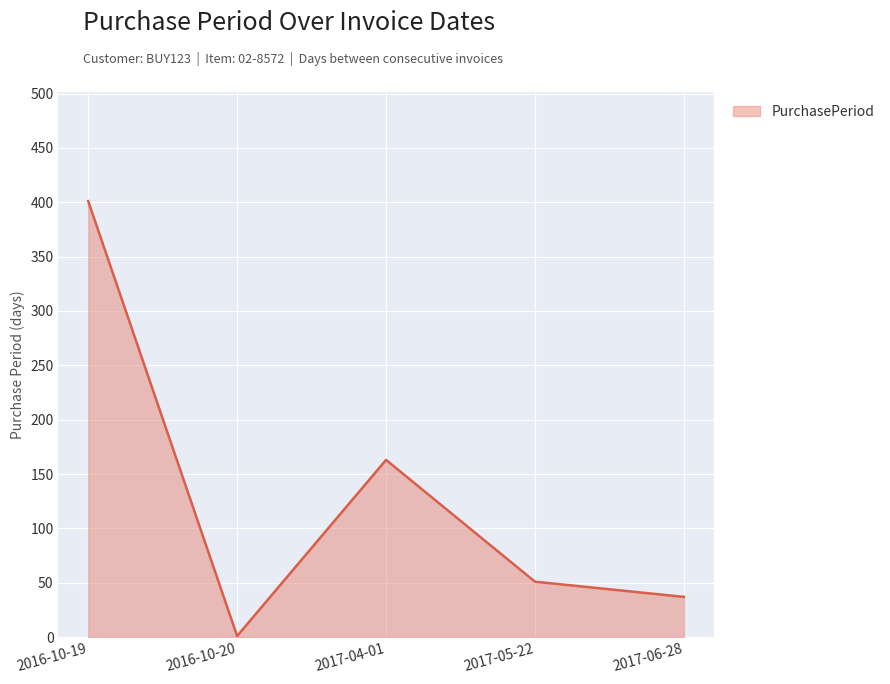

List the labels in order of value, largest first.

2016-10-19, 2017-04-01, 2017-05-22, 2017-06-28, 2016-10-20